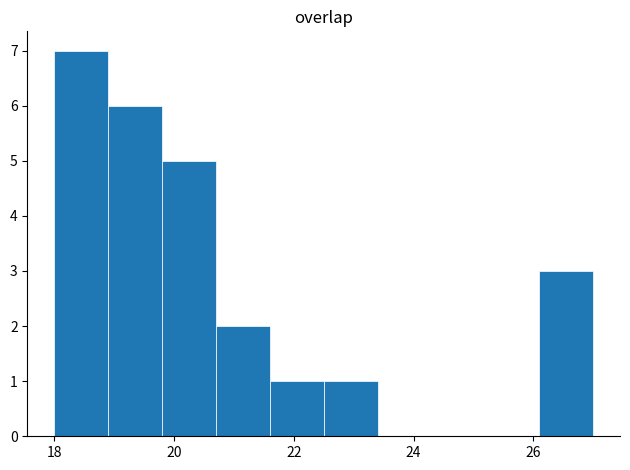

Reading left to right, transcribe this chart: for each bar, give the range it covers on the x-axis and its height. Neither the bar edges nor the heights are printed on the chart, so give them approximately, as read against the axes.

18.0 to 18.9: 7
18.9 to 19.8: 6
19.8 to 20.7: 5
20.7 to 21.6: 2
21.6 to 22.5: 1
22.5 to 23.4: 1
23.4 to 24.3: 0
24.3 to 25.2: 0
25.2 to 26.1: 0
26.1 to 27.0: 3